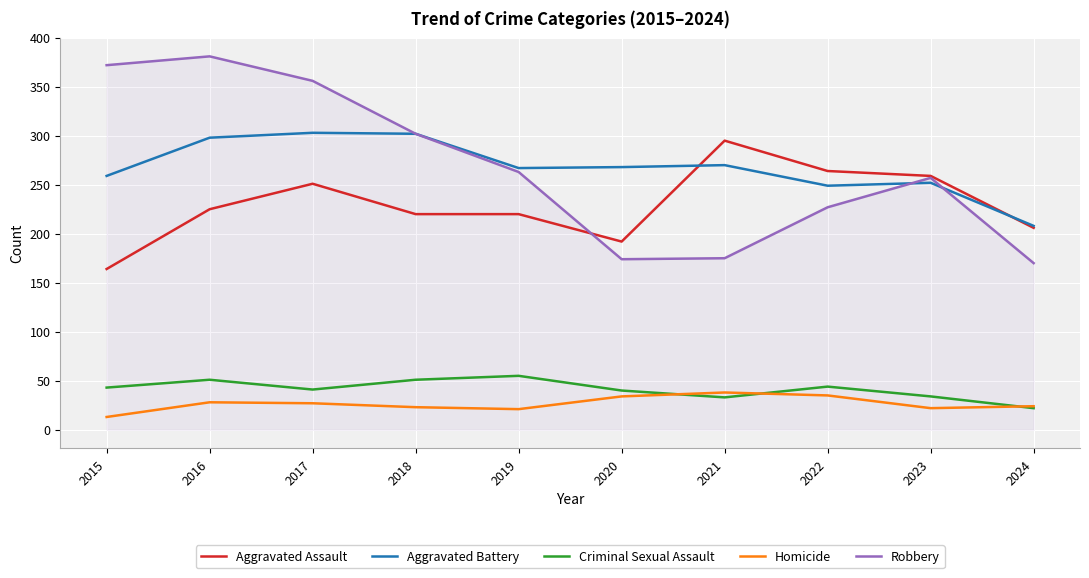

Which series has the largest range (max minus min)?

Robbery